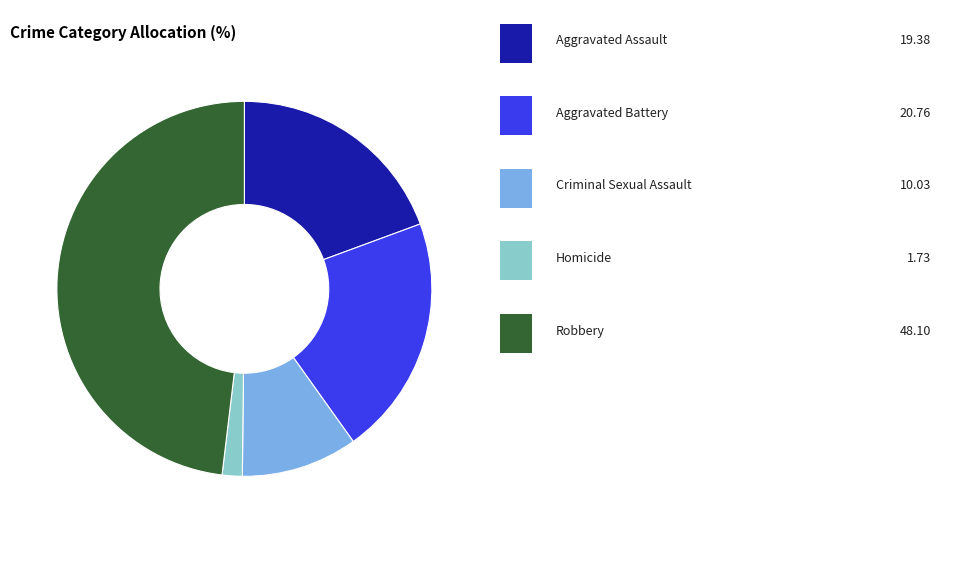

Is there a majority slice in this chart?

No